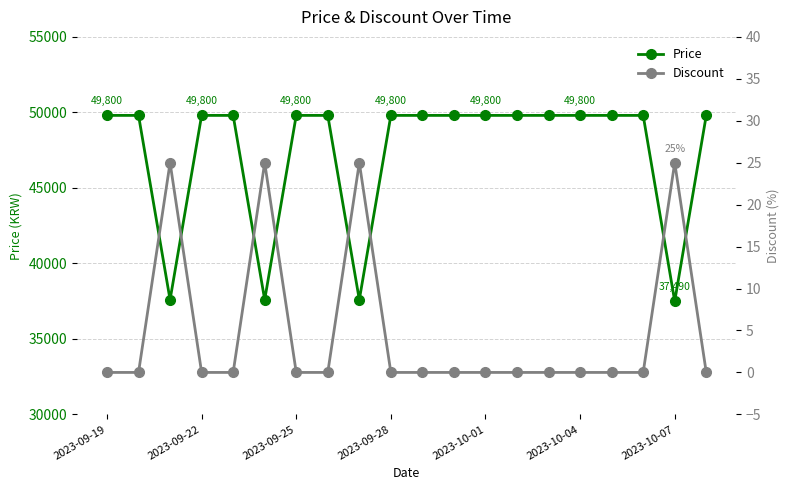

Does the chart display data point markers on the line(s)?

Yes